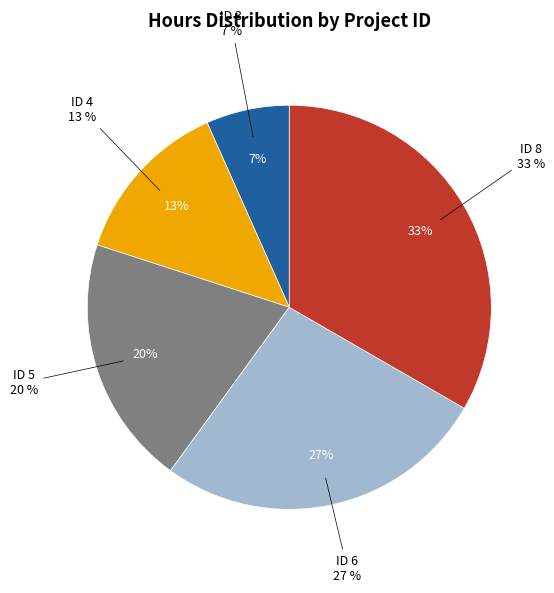

The 8 slice represents 28% of the pie. True or false?

False